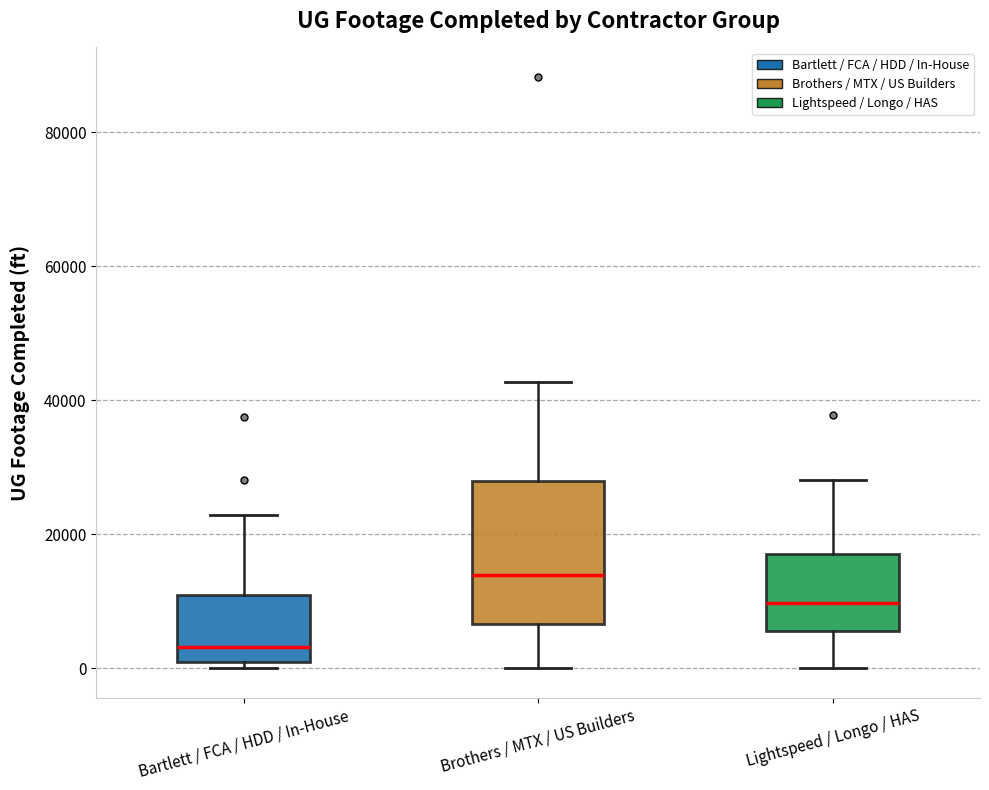

Comparing the boxes themselves (not the whiskers), which one is the tallest?

Brothers / MTX / US Builders